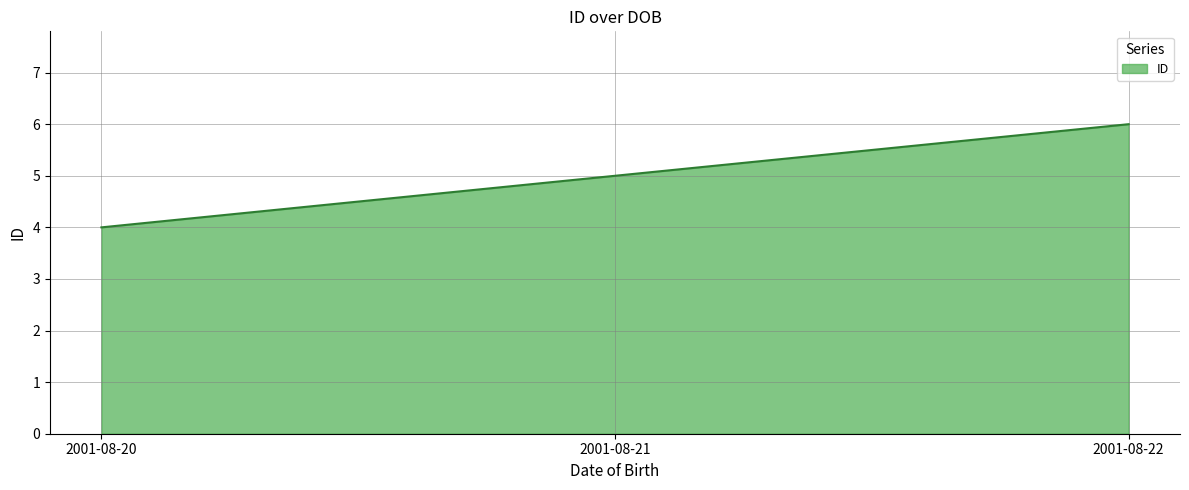

What is the ratio of the value at 2001-08-22 to the value at 2001-08-21?

1.2